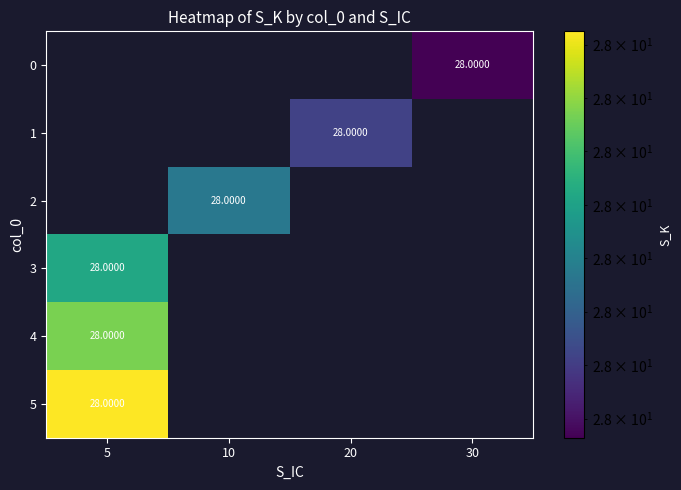

Which series has the largest range (max minus min)?

3